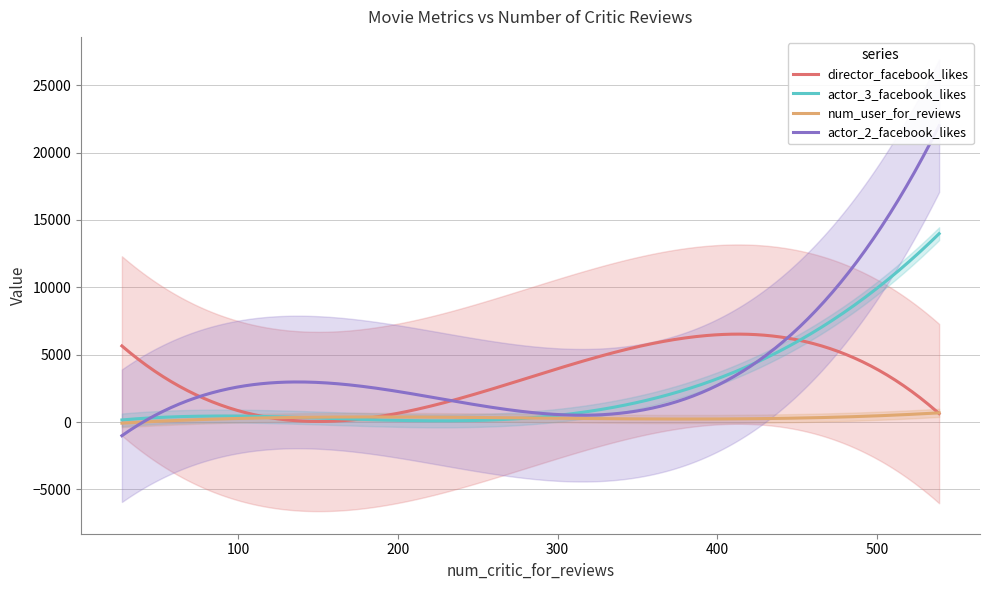

True or false: actor_3_facebook_likes and actor_2_facebook_likes cross at least once.

False